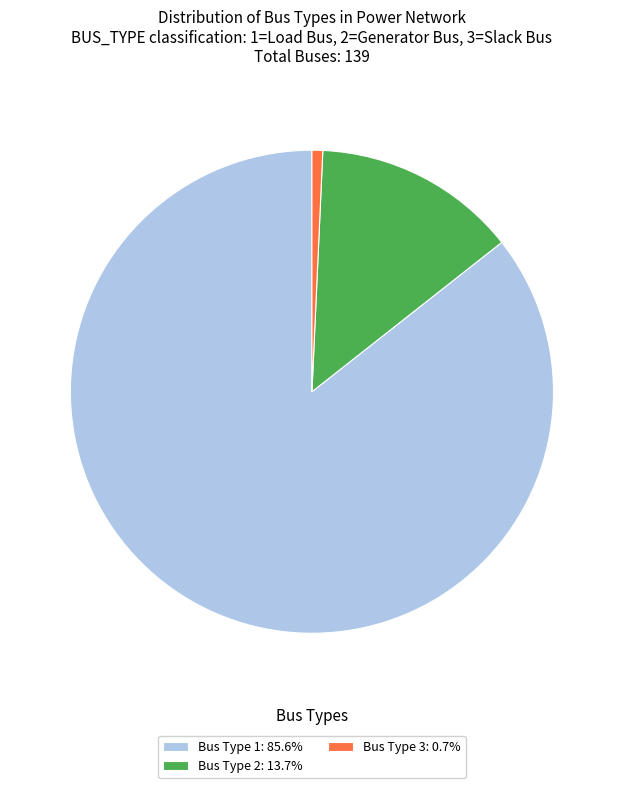

Combined, do Bus Type 2: 13.7% and Bus Type 3: 0.7% account for over 50%?

No